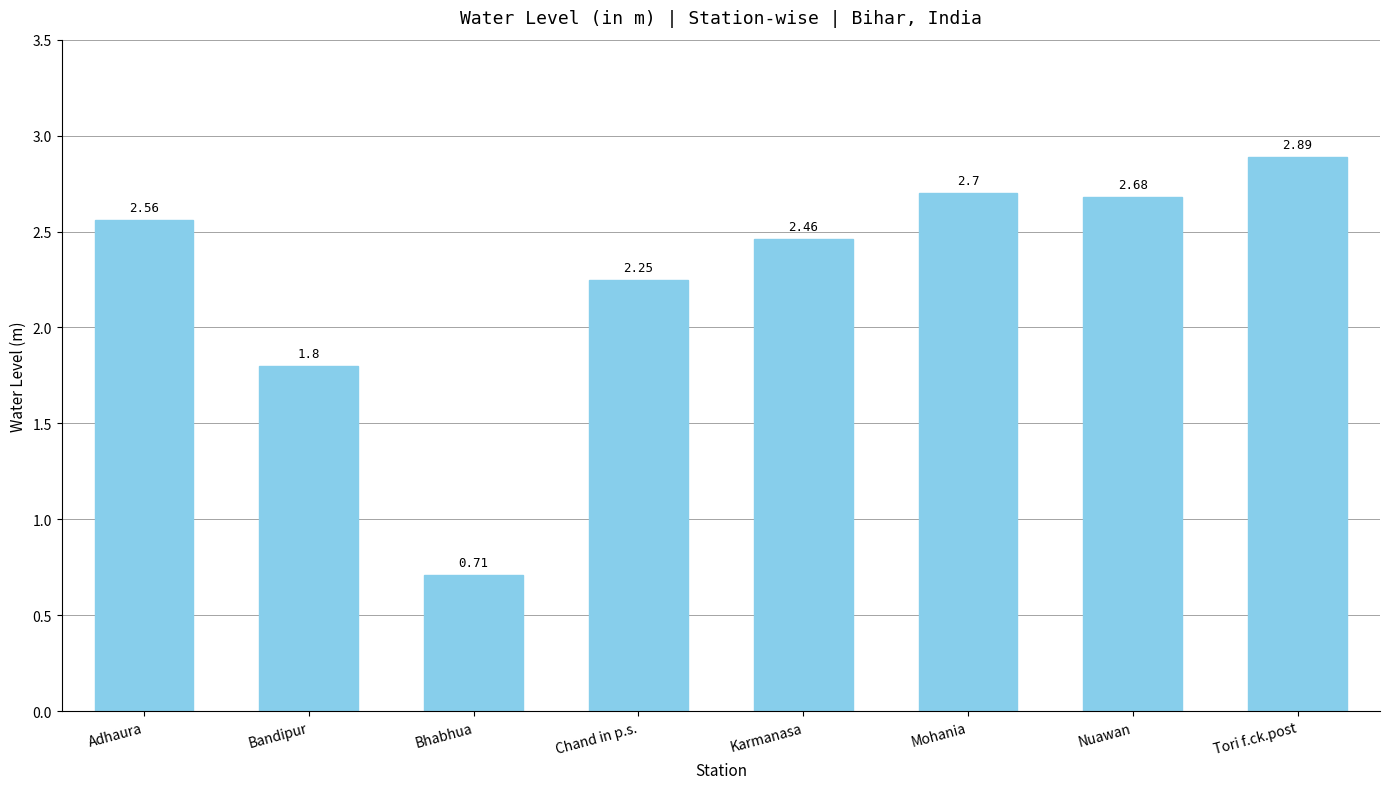

What is the average value?

2.3